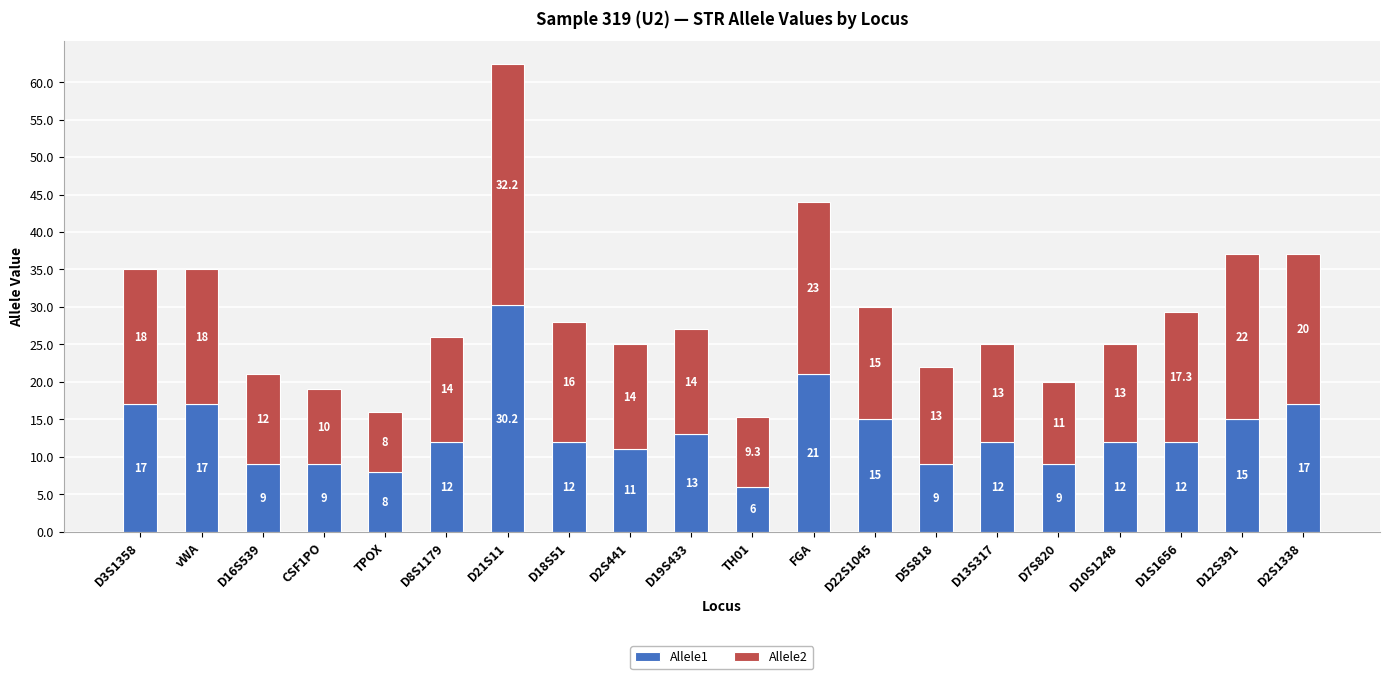

What is the total value across all series at D22S1045?

30.0